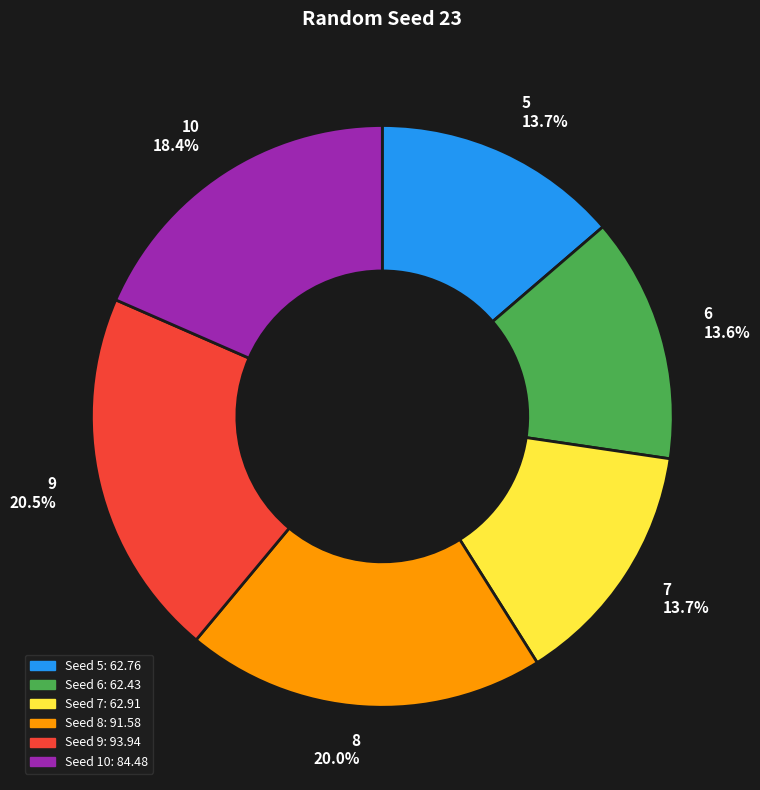

What is the ratio of the value at 10 18.4% to the value at 6 13.6%?

1.4